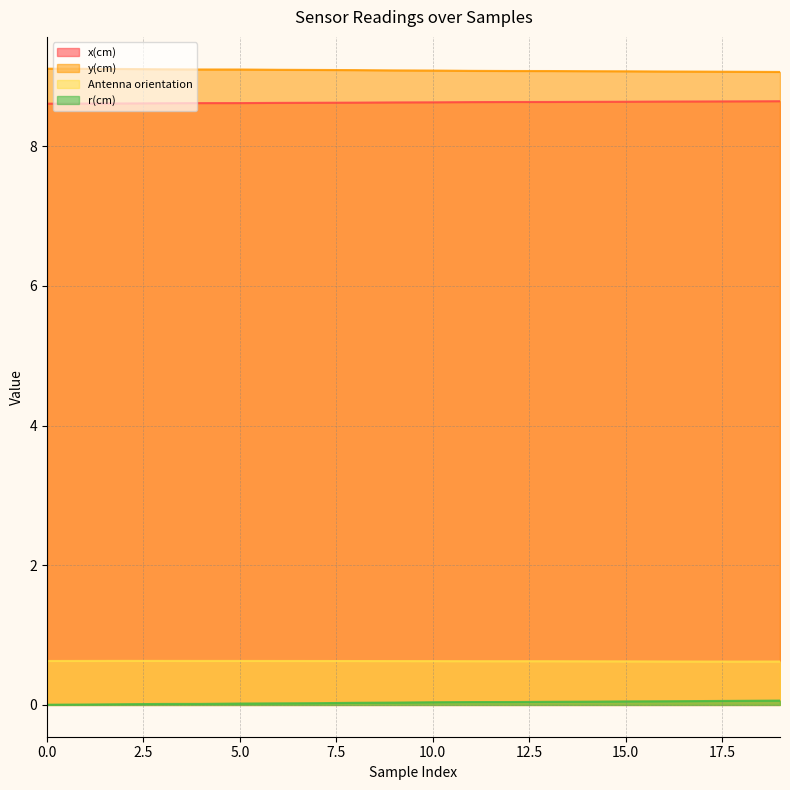

Rank the categories by Antenna orientation value from lowest to highest.

18, 17, 19, 16, 15, 14, 13, 12, 11, 10, 9, 8, 7, 6, 0, 5, 4, 1, 3, 2